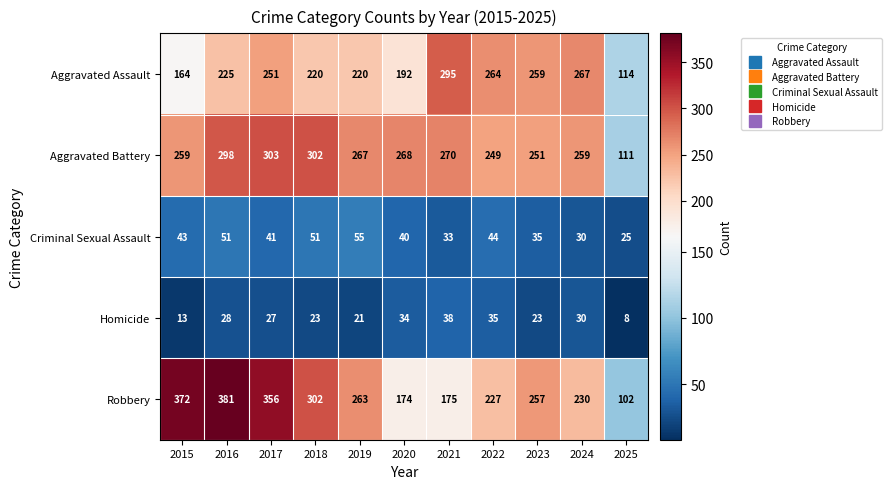

What is the difference between the Homicide values at 2015 and 2024?

17